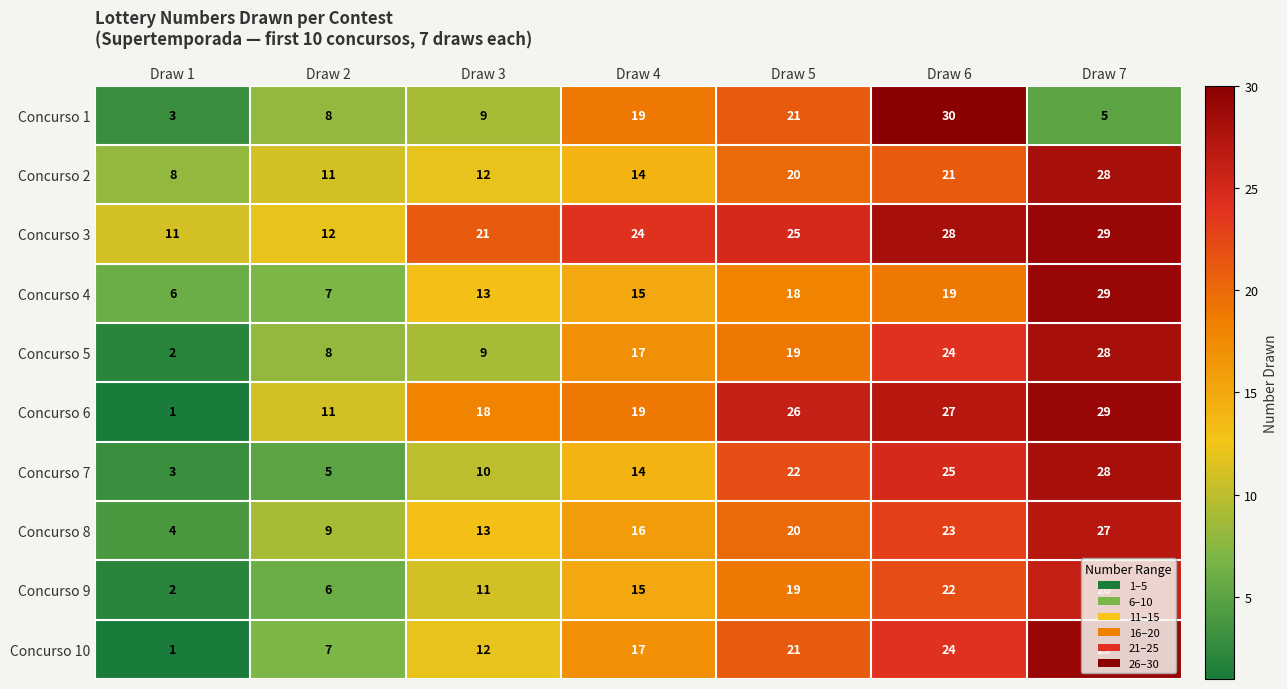

Rank the categories by Concurso 4 value from lowest to highest.

Draw 1, Draw 2, Draw 3, Draw 4, Draw 5, Draw 6, Draw 7